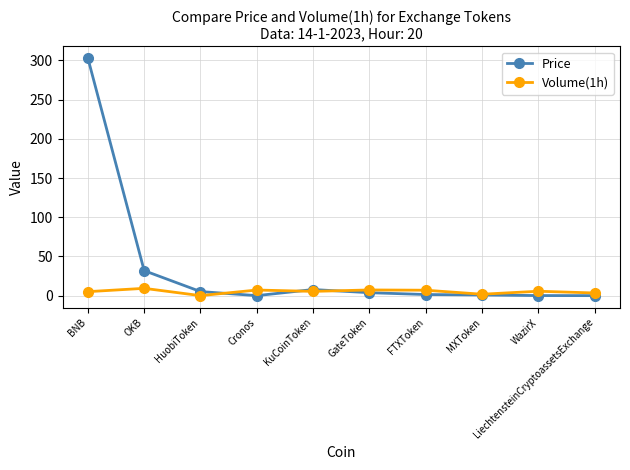

What is the average value of the Price series?

35.5